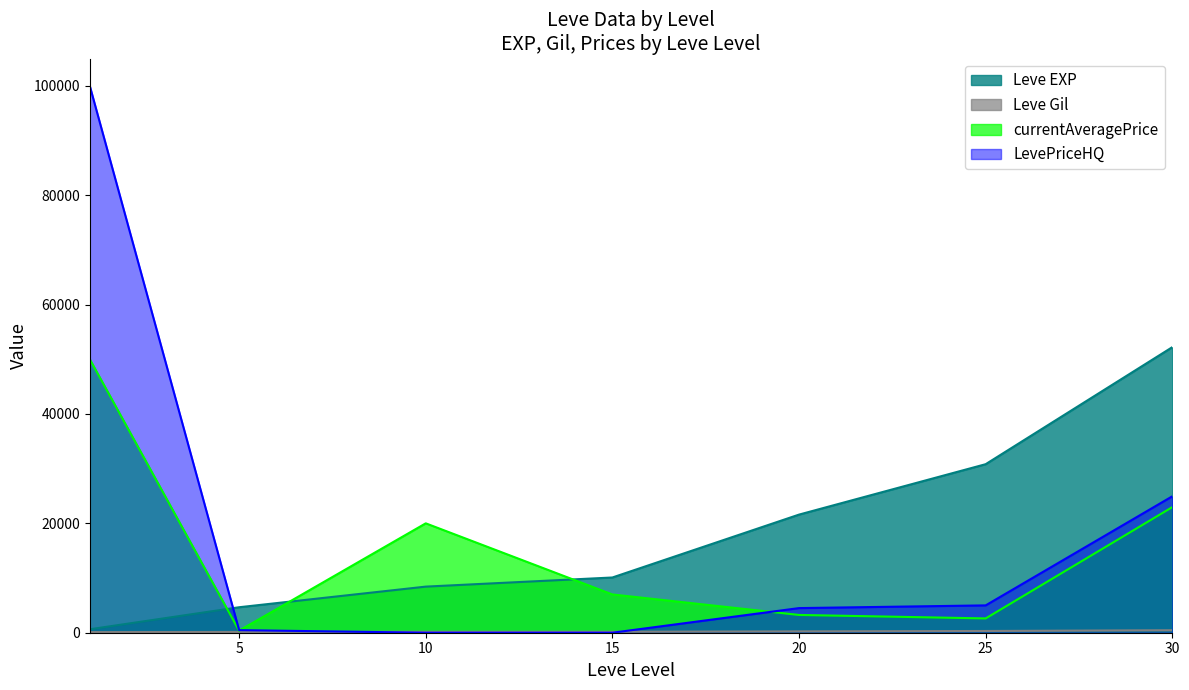

What is the difference between the highest and lowest values at 10?

20004